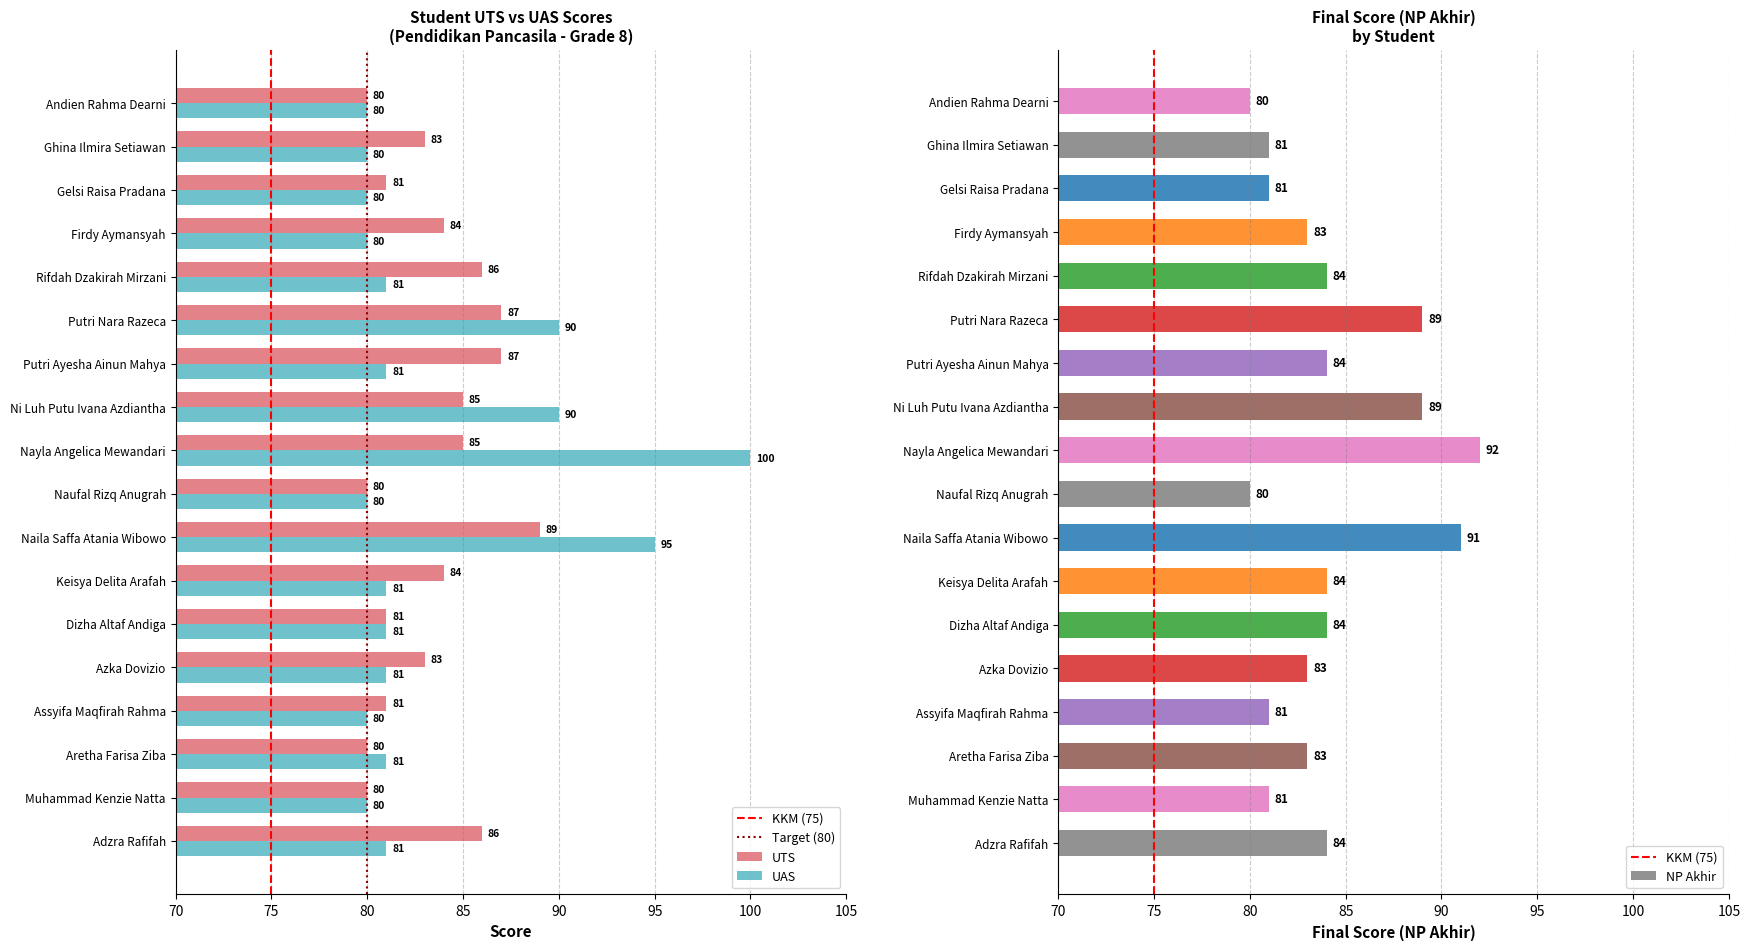

What is the total value across all series at Naila Saffa Atania Wibowo?

184